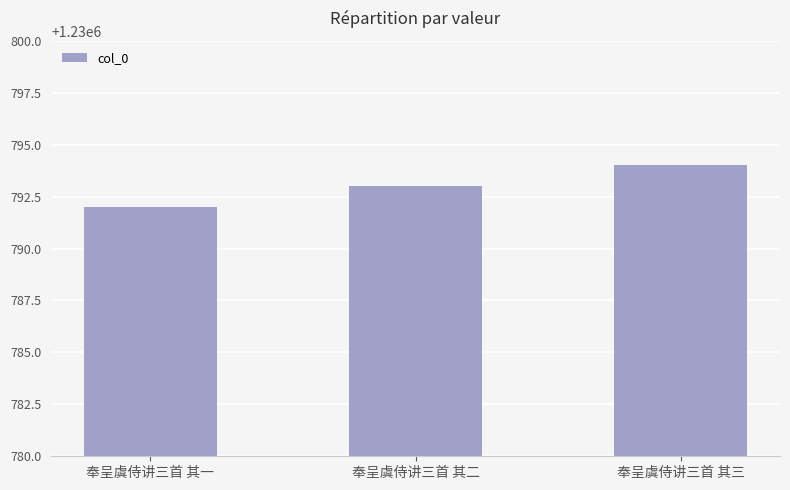

What is the difference between the maximum and minimum values?

2